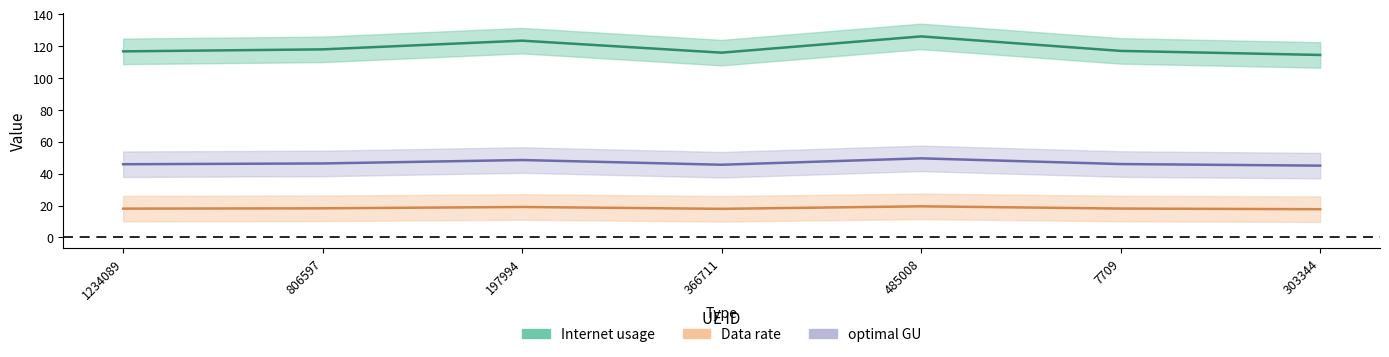

At which label does optimal GU first exceed 46?

806597